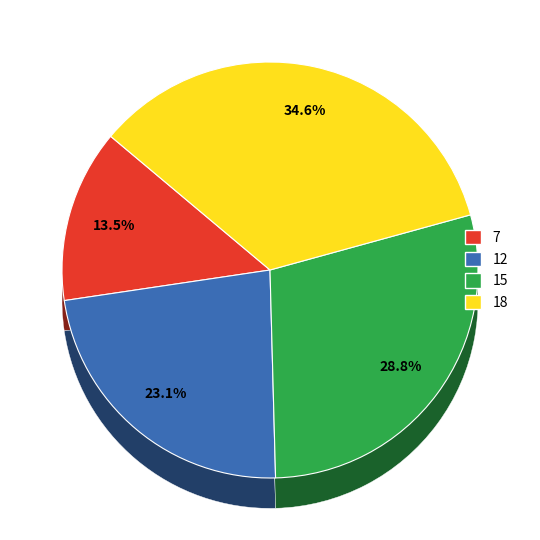

To the nearest percent, what is the difference between the largest and smallest slice percentages?

21%